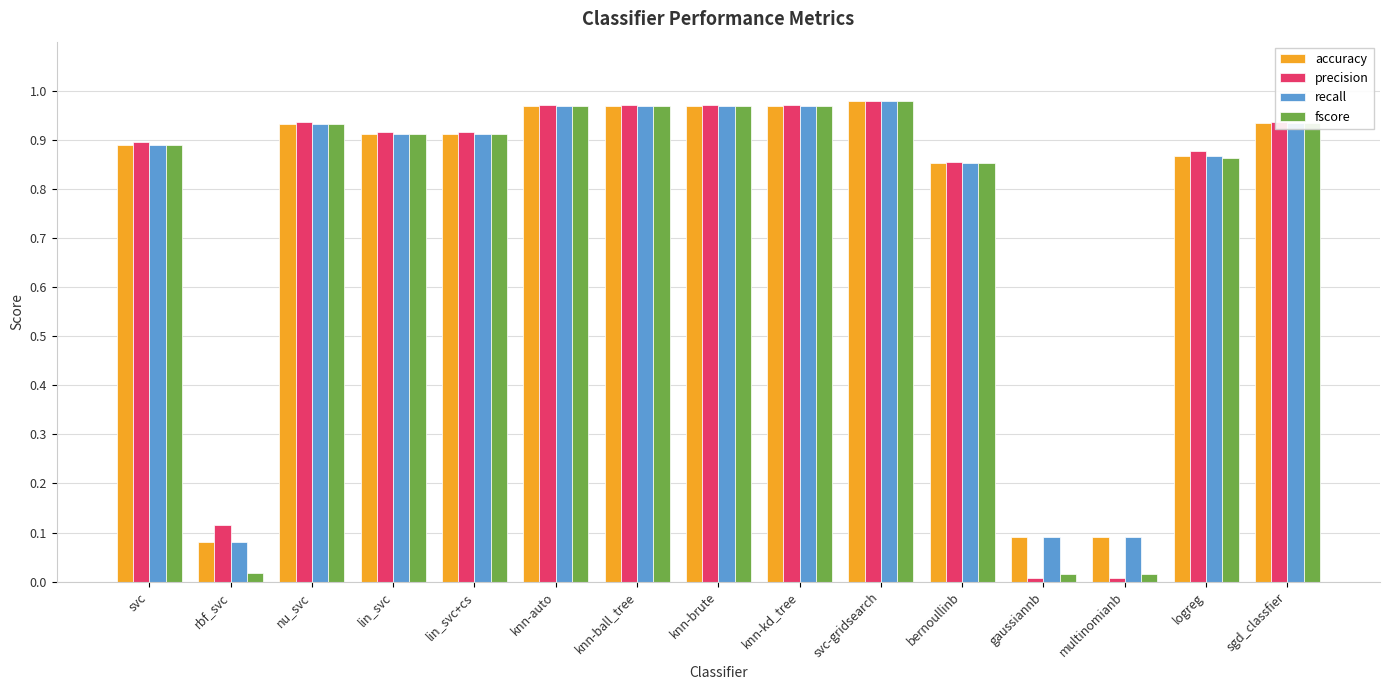

Count the number of categories in the chart.

15